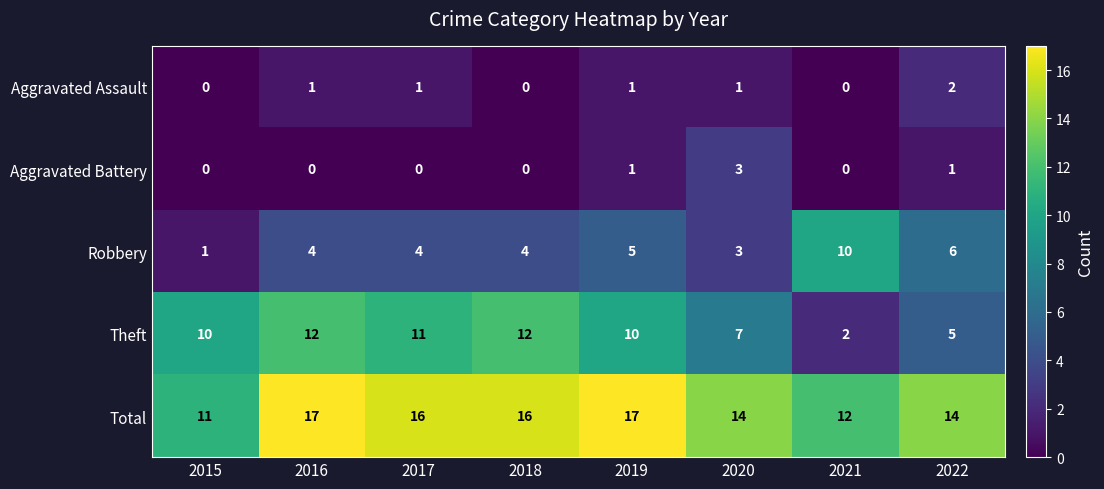

What is the total value across all series at 2022?

28